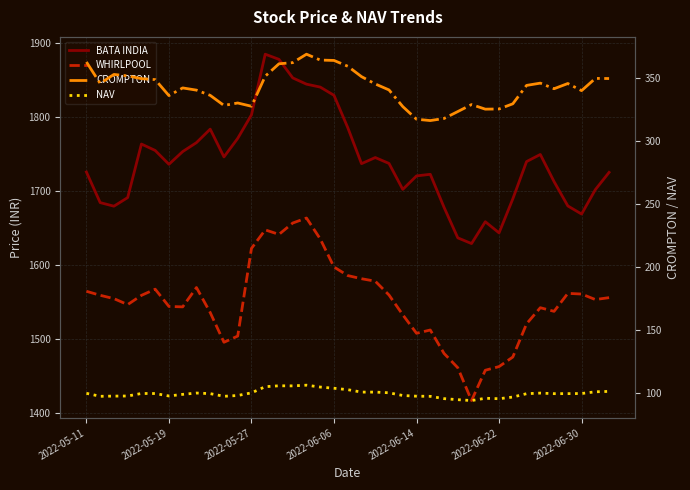

How many interior local valleys does the NAV series have?

8